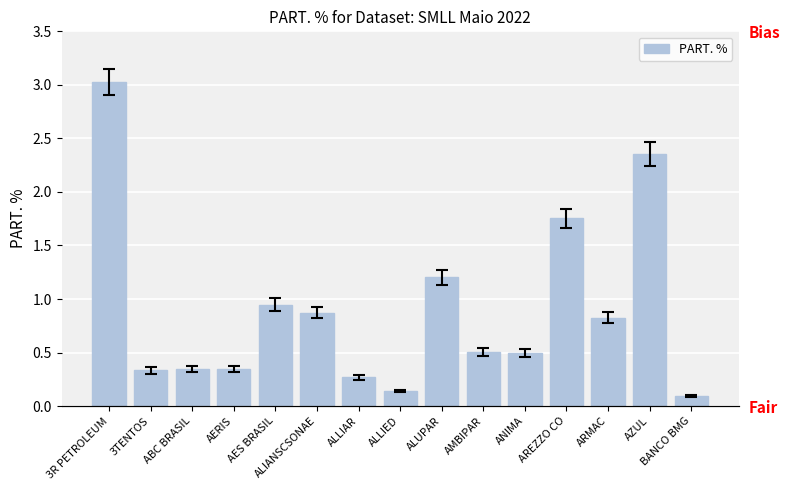

At which category does the chart reach its peak across all series?

3R PETROLEUM